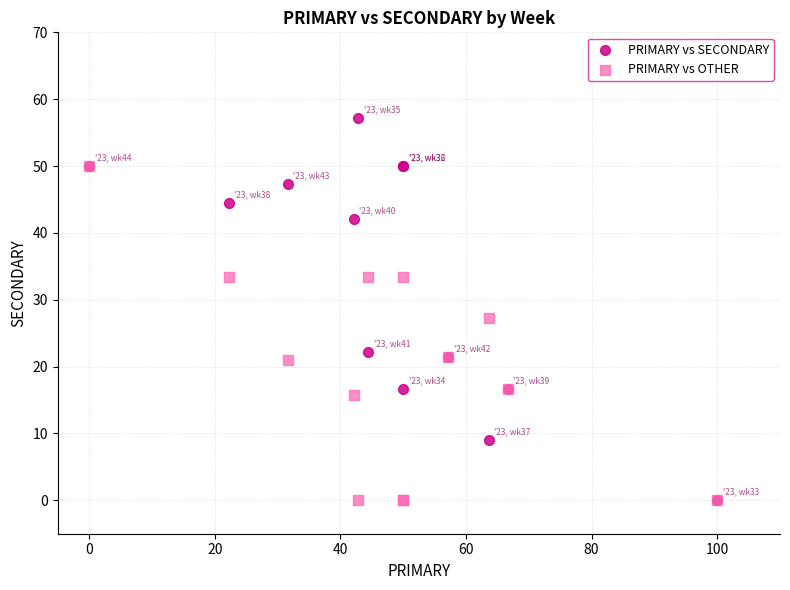

What are all the series names shown in the legend?

PRIMARY vs SECONDARY, PRIMARY vs OTHER